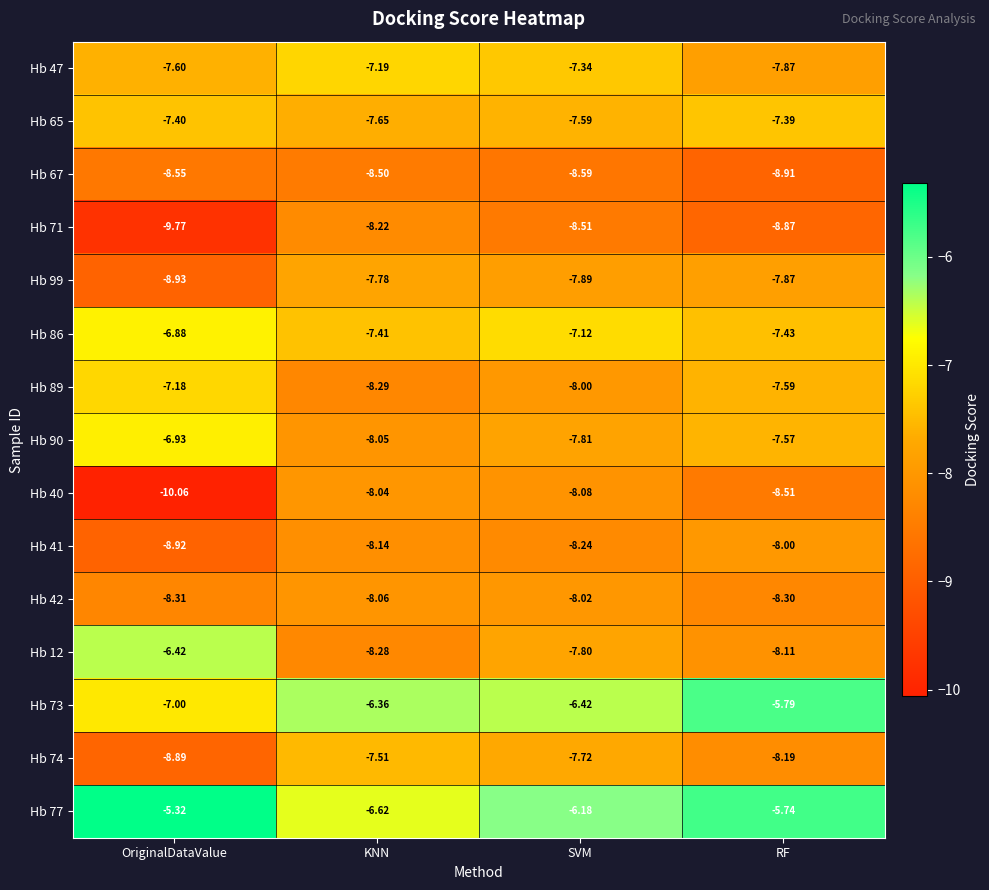

Where is Hb 73 nearest to the value -6?

RF